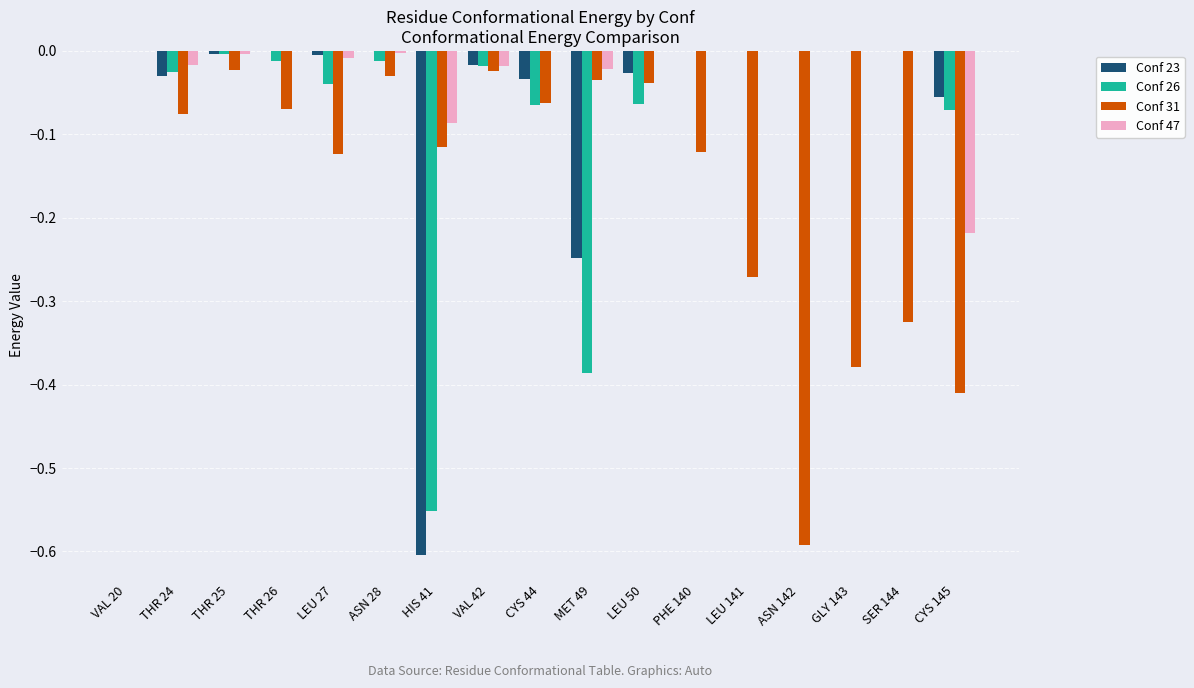

How many distinct data groups are displayed?

4